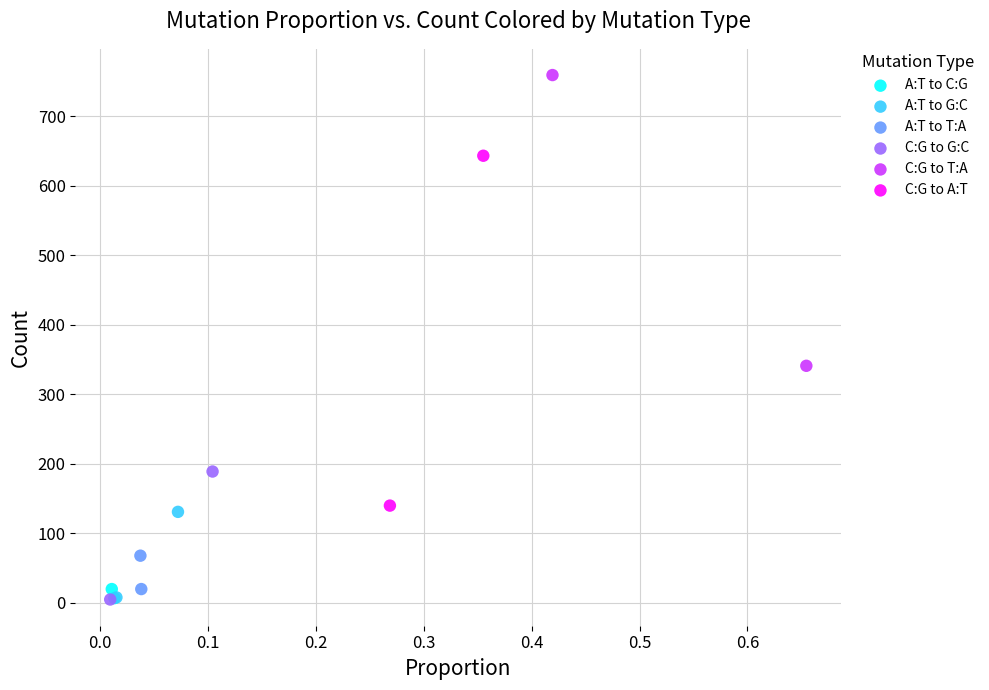

Which series reaches the maximum Y coordinate?

C:G to T:A